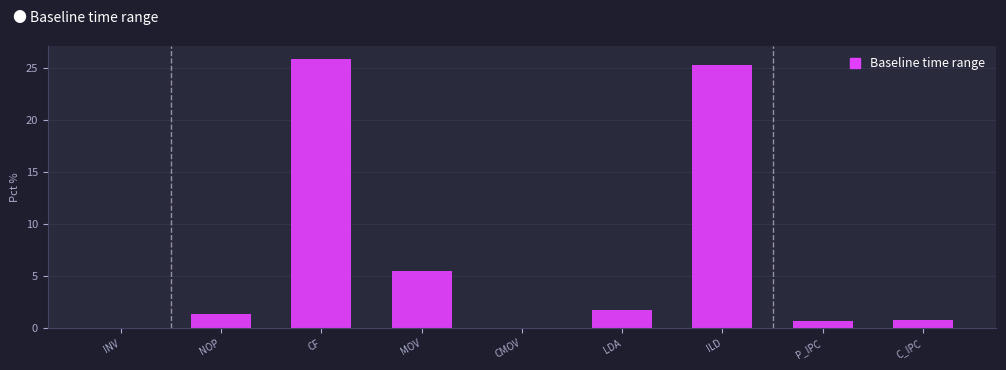

What is the change in value from MOV to ILD?

+19.7